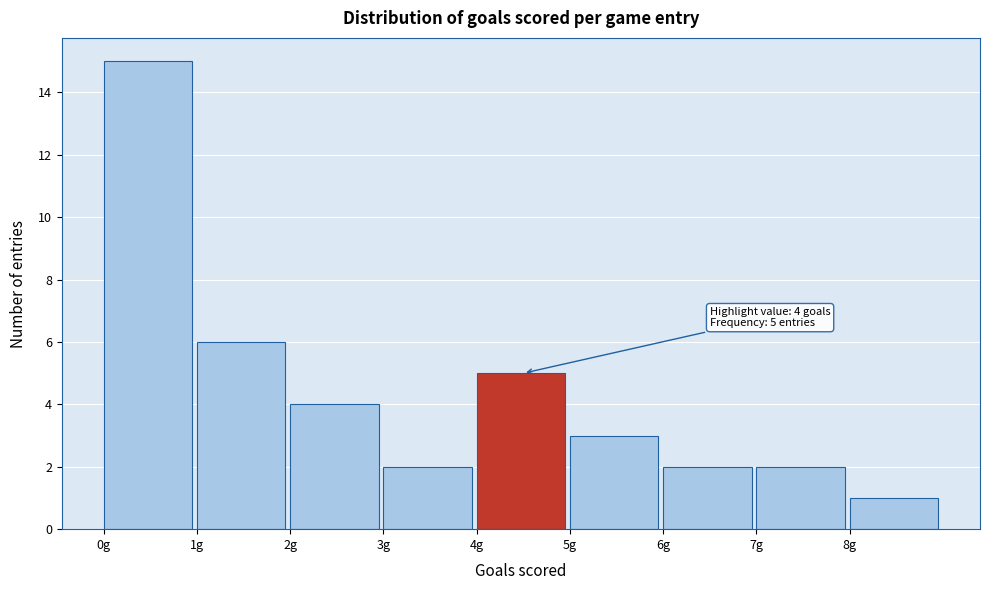

Which range on the x-axis has the tallest bar?

0 to 1